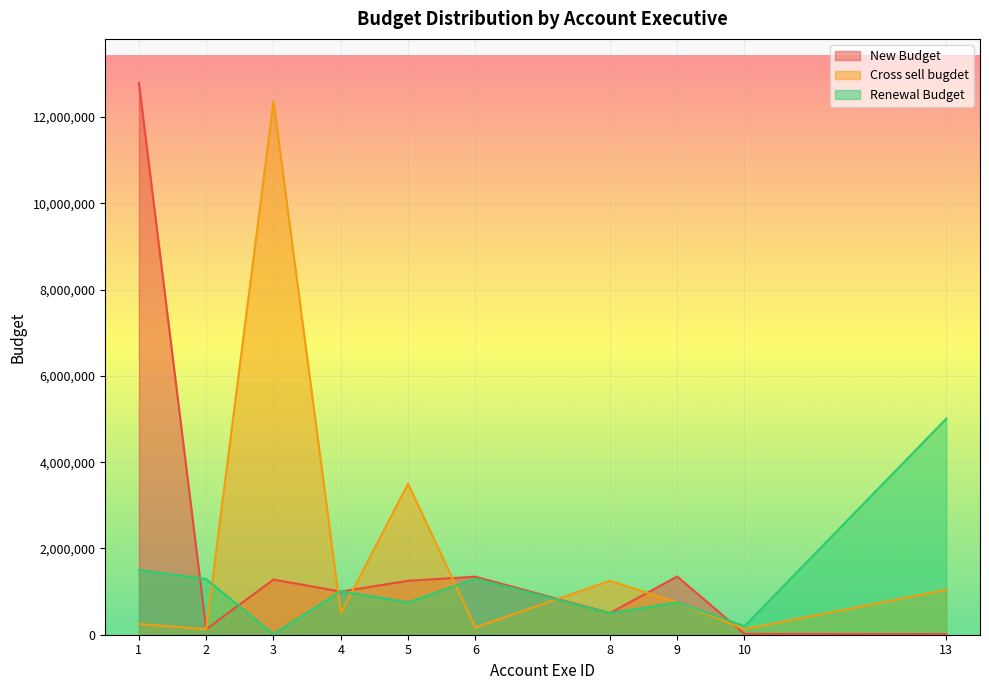

What is the minimum value shown in the chart?

12888